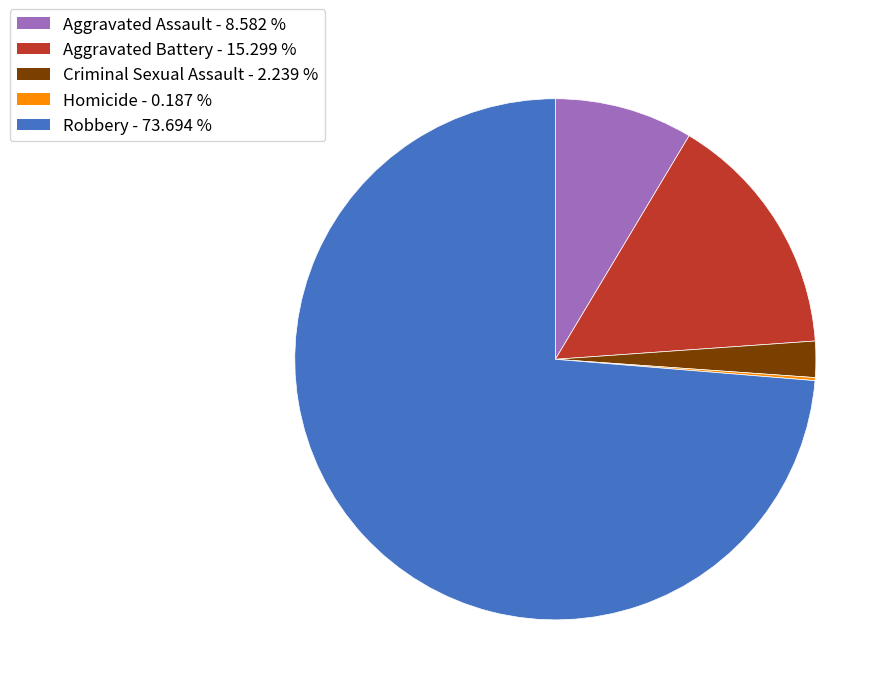

What is the ratio of the value at Aggravated Assault - 8.582 % to the value at Aggravated Battery - 15.299 %?

0.6